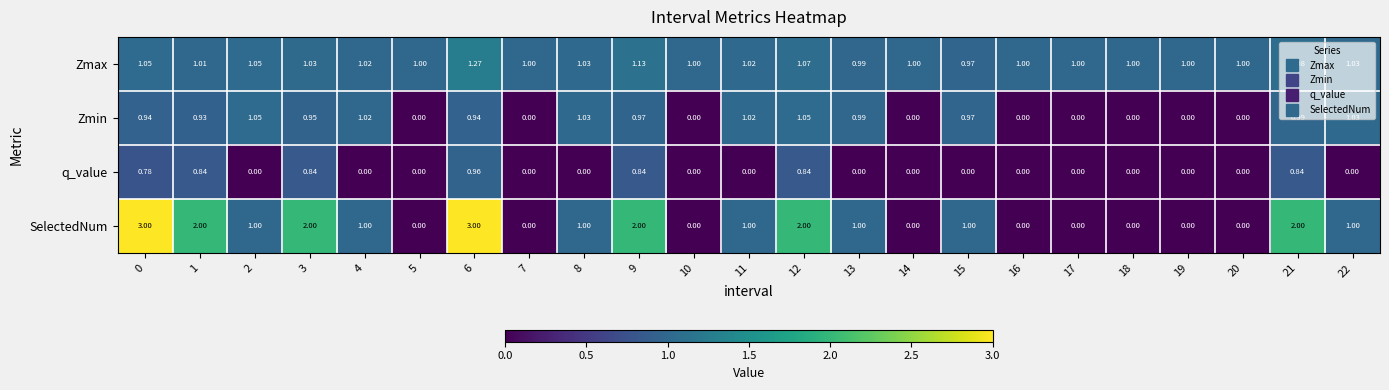

At 6, list the series in order from largest to smallest.

SelectedNum, Zmax, q_value, Zmin